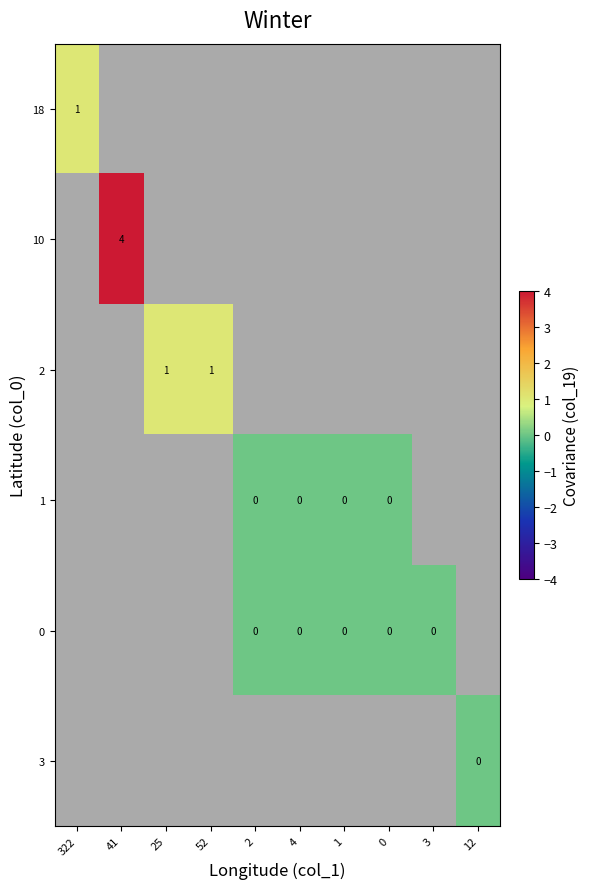

The value of 2 at 25 is 1. True or false?

True